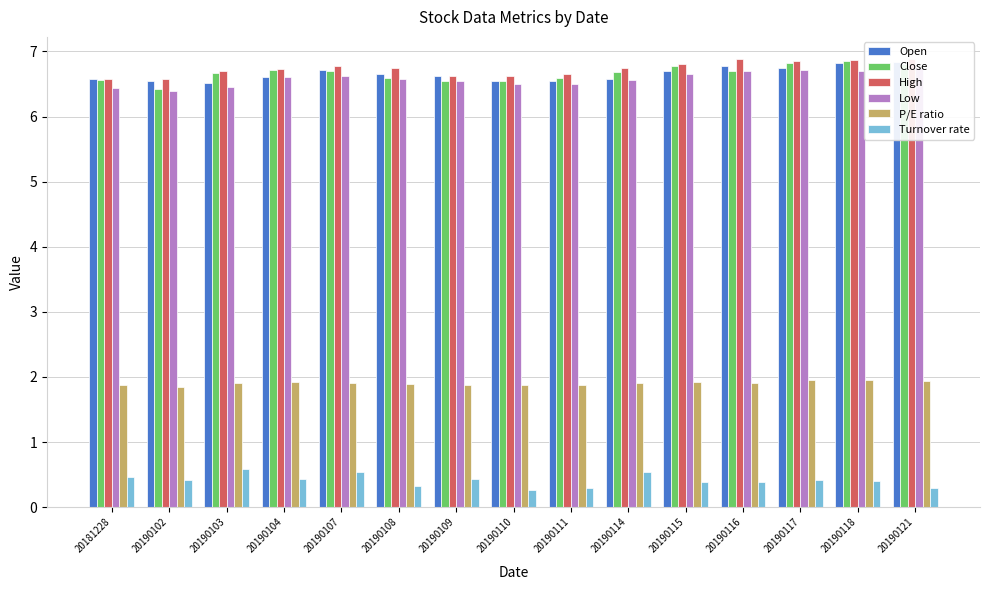

At how many categories does at least one series exceed 1?

15